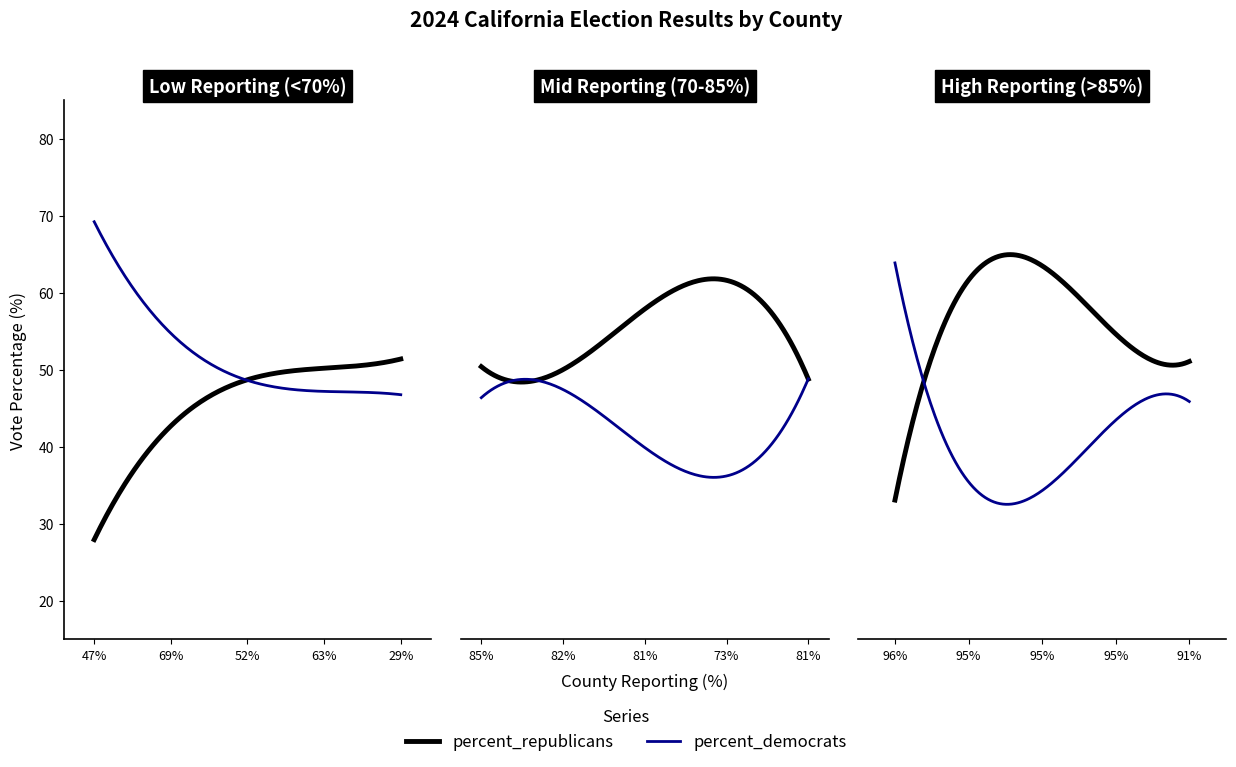

Count the number of data series in this chart.

2